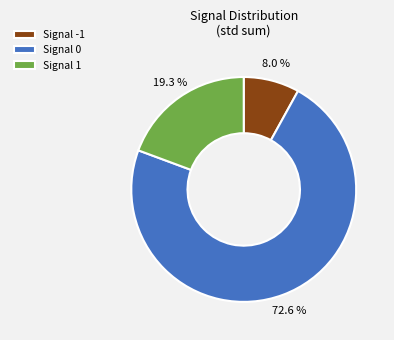

Rank the categories by value from lowest to highest.

Signal -1, Signal 1, Signal 0